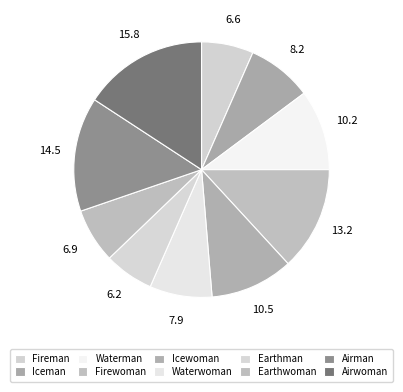

What is the ratio of the value at Icewoman to the value at Waterwoman?

1.3